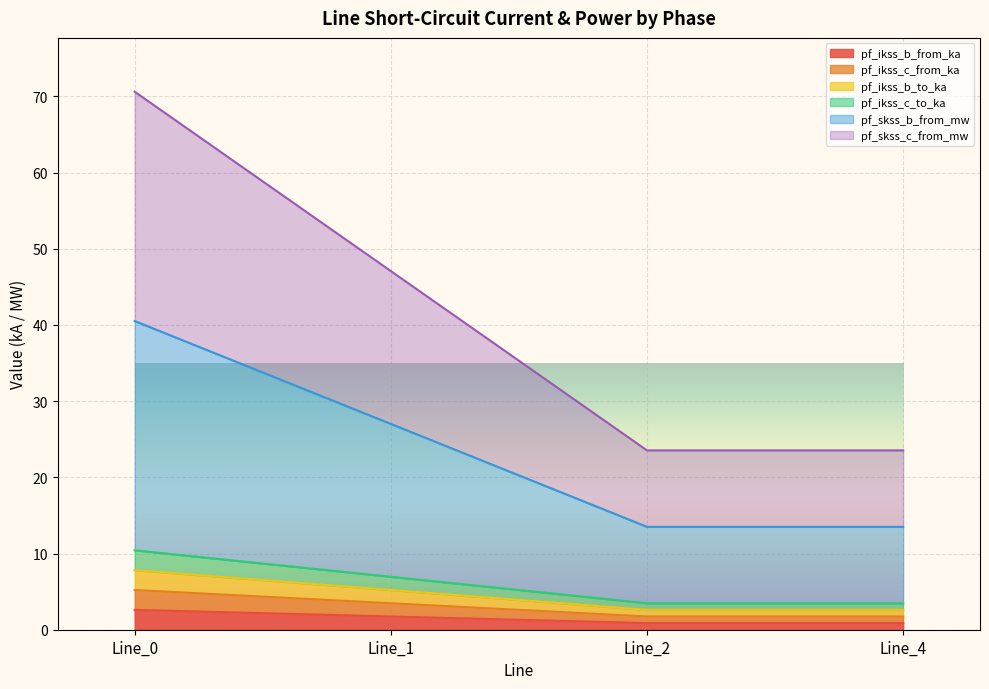

Does the chart display data point markers on the line(s)?

No